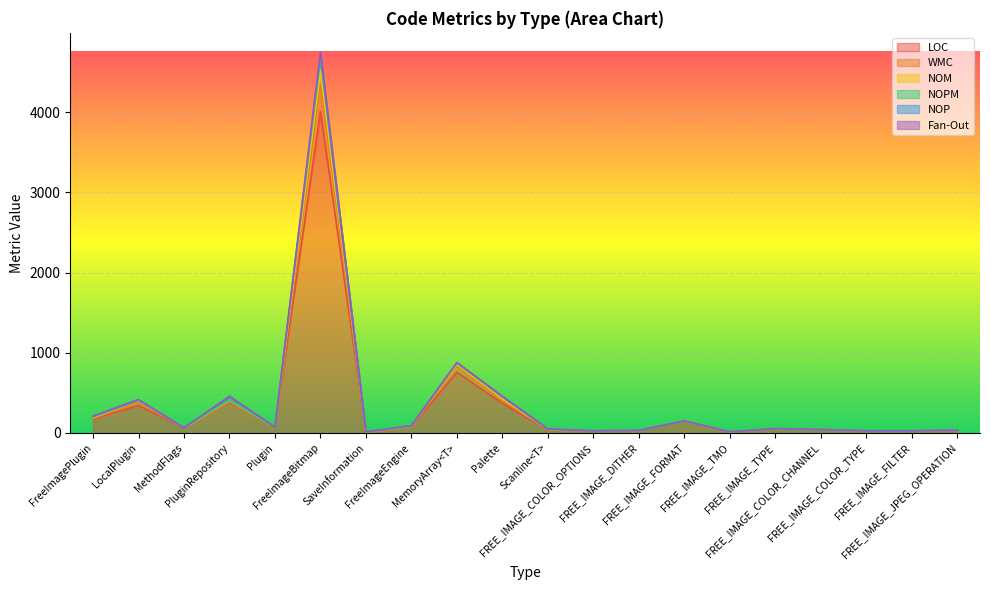

How many interior local peaks does the NOM series have?

6